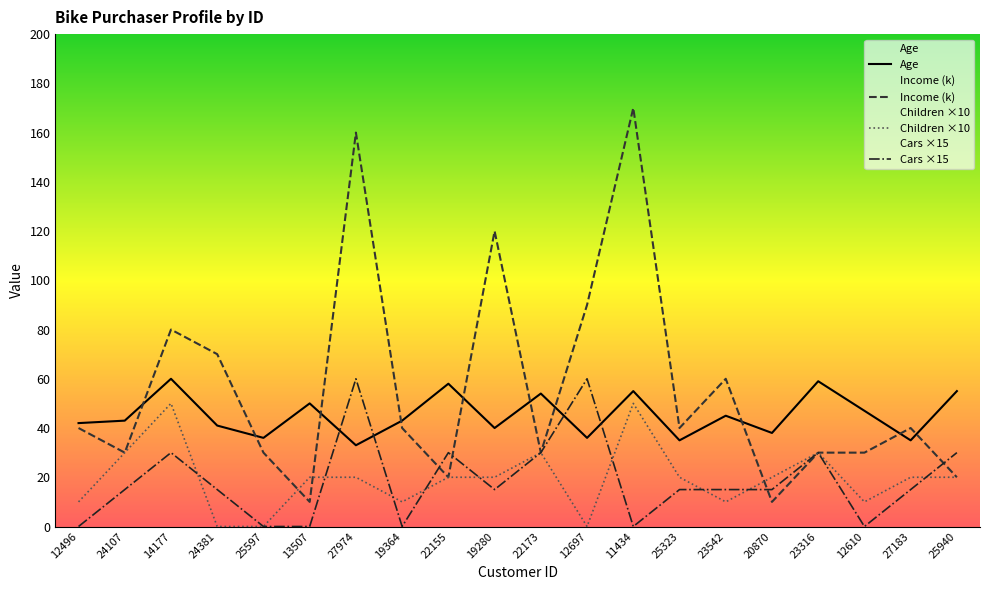

What is the value of the Age point at the 18th from the left?

47